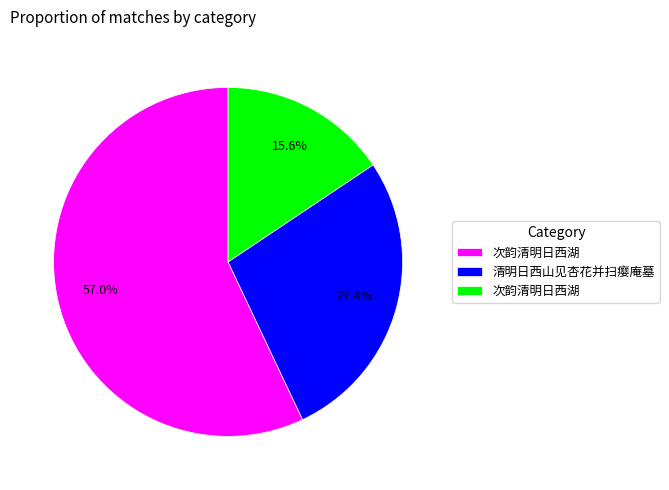

Does any single category account for the majority?

Yes